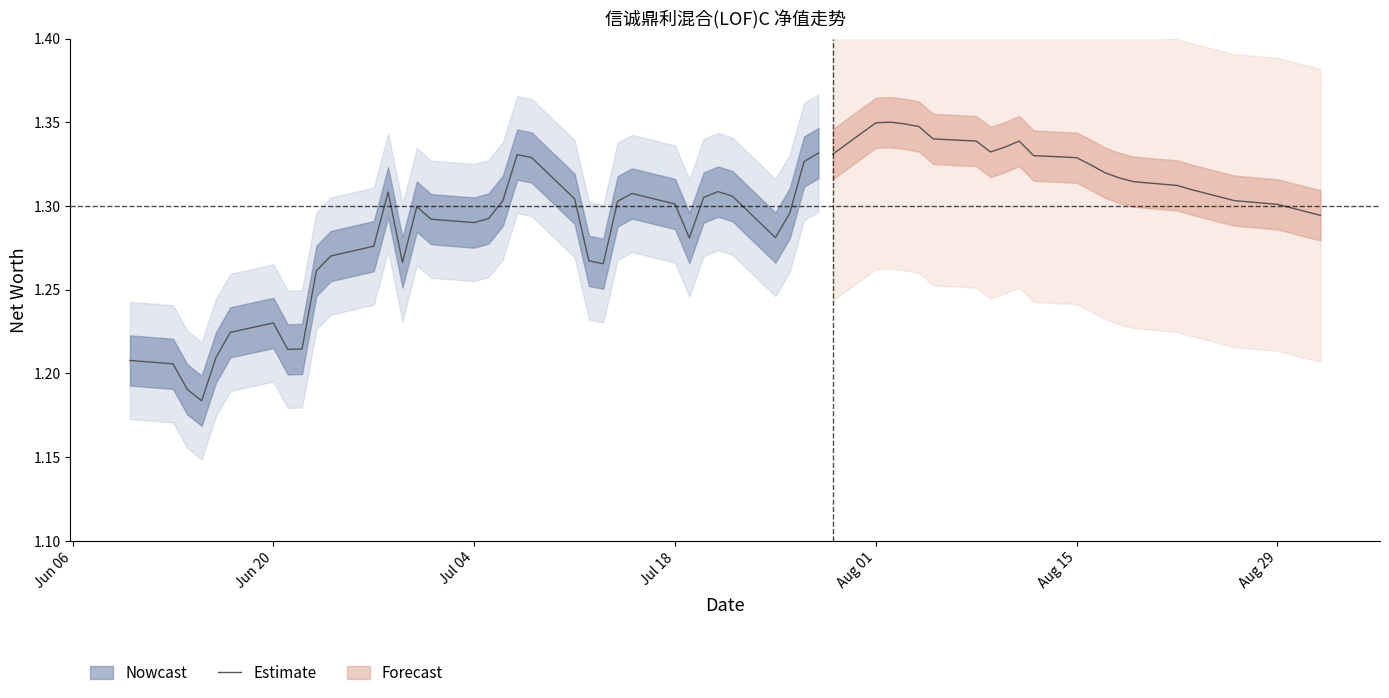

Does the chart display data point markers on the line(s)?

No